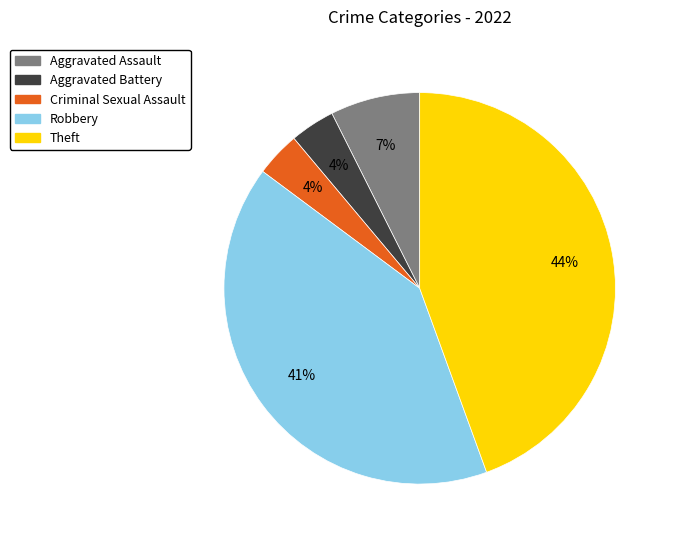

Does Criminal Sexual Assault represent more than half of the total?

No